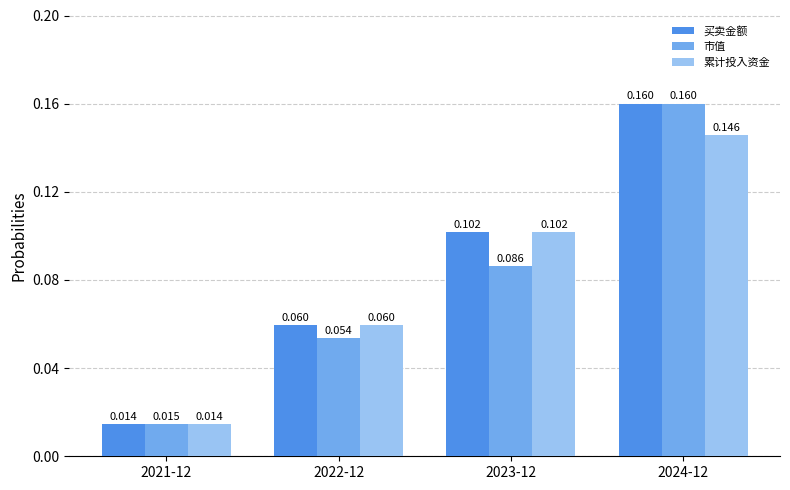

What is the sum of all 市值 values?

0.3